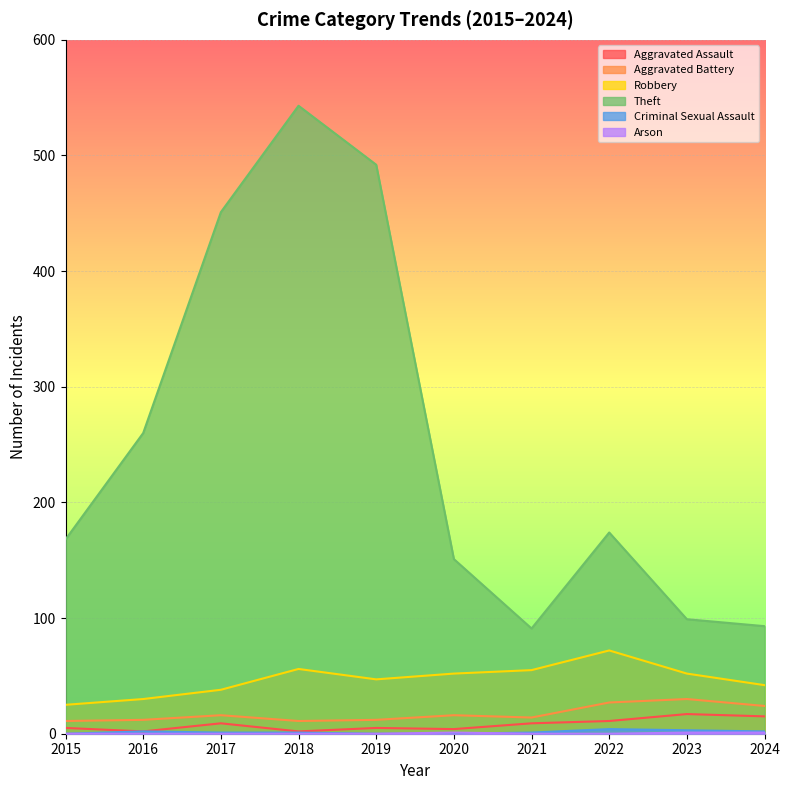

True or false: Aggravated Assault and Aggravated Battery cross at least once.

False